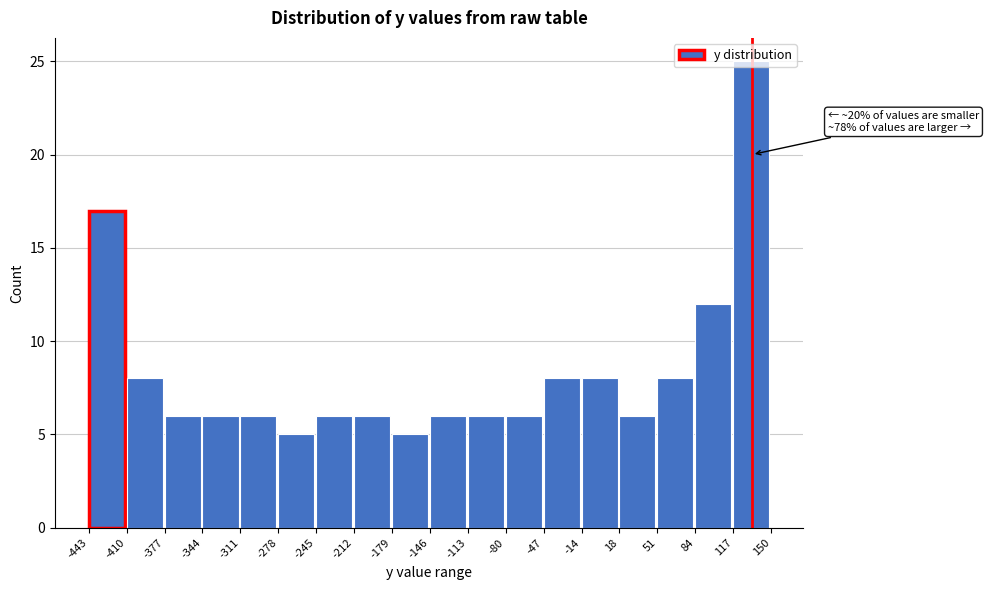

Which range on the x-axis has the tallest bar?

117 to 150